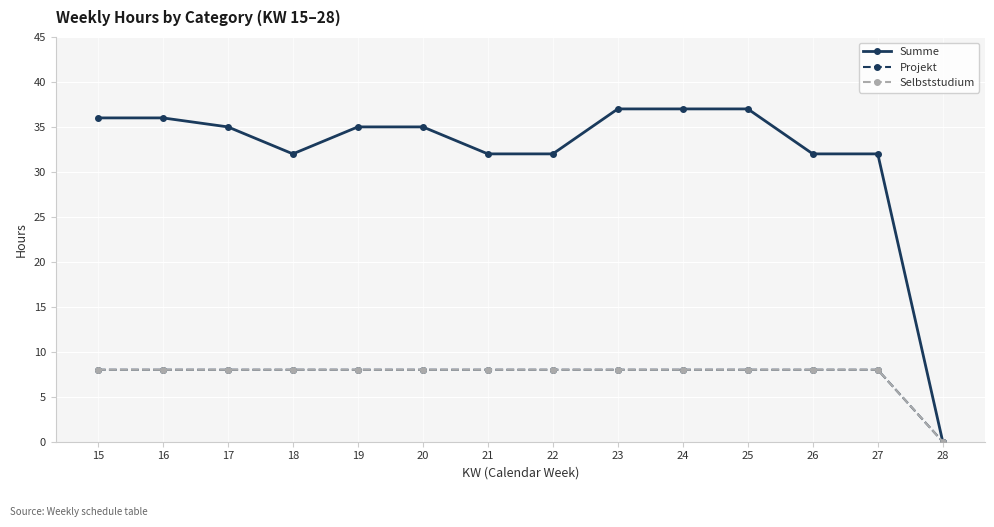

Count the Projekt values in the range 8 to 9.

13